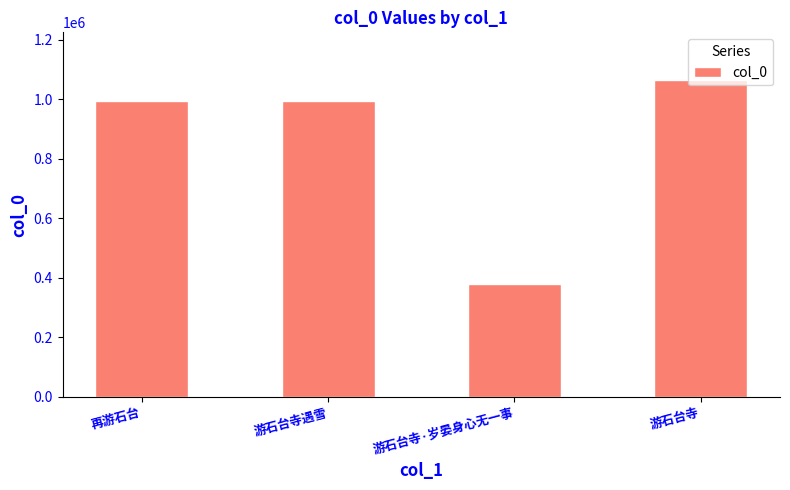

Count the number of data series in this chart.

1